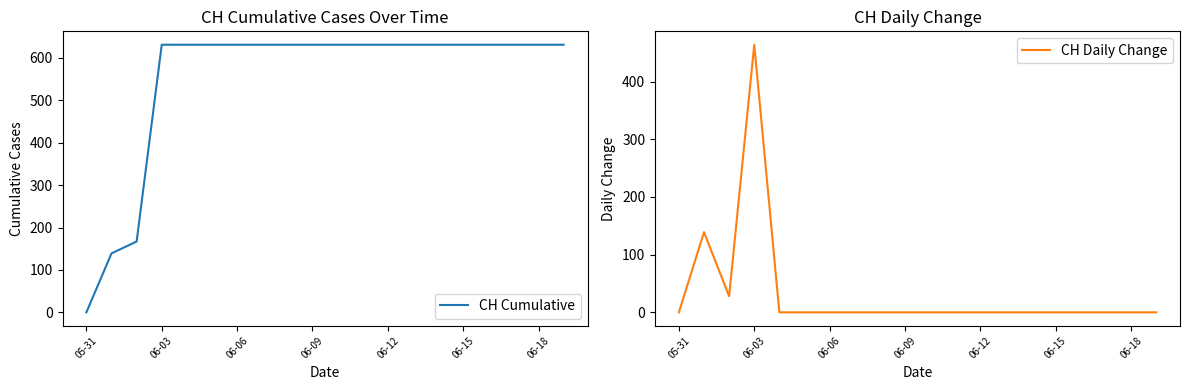

What is the difference between the second highest and minimum values in the CH Daily Change series?

139